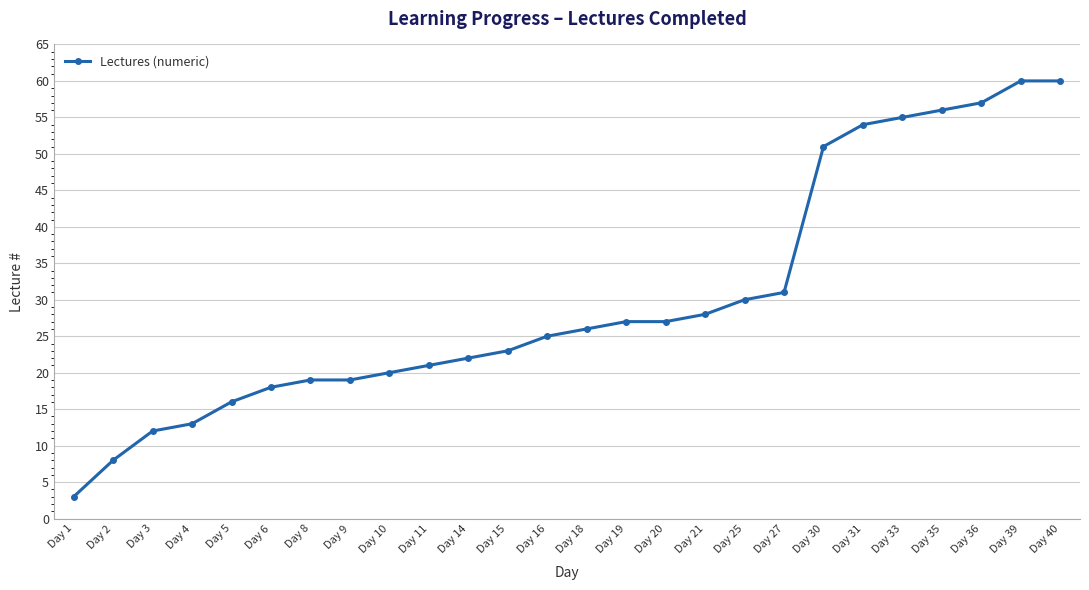

What is the value of the 2nd point from the left?

8